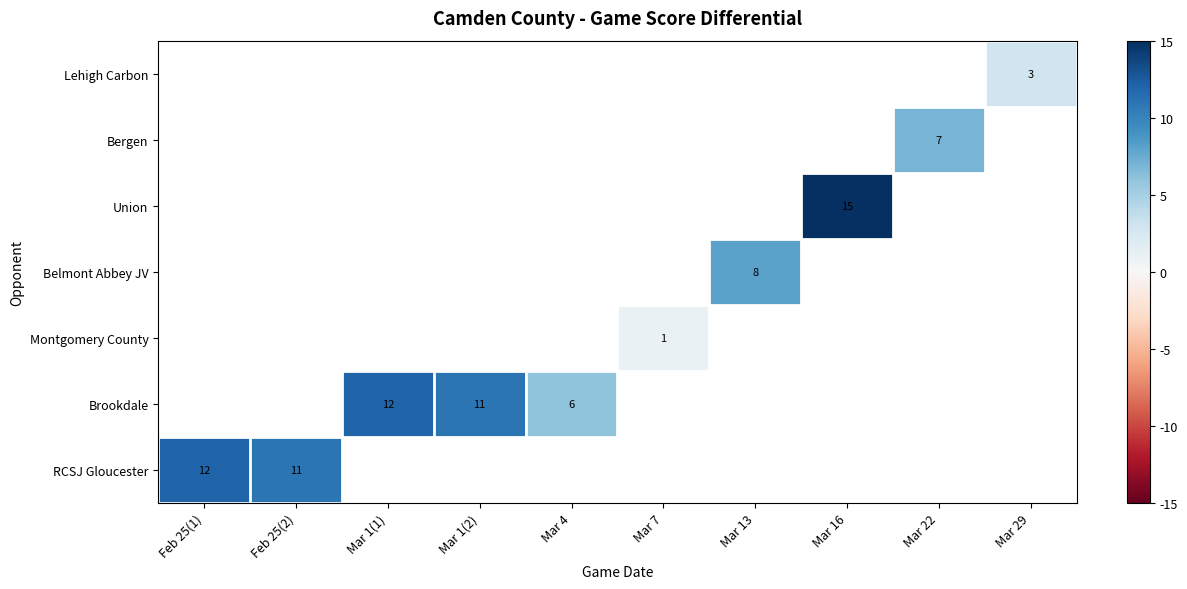

What is the maximum value shown in the chart?

15.0